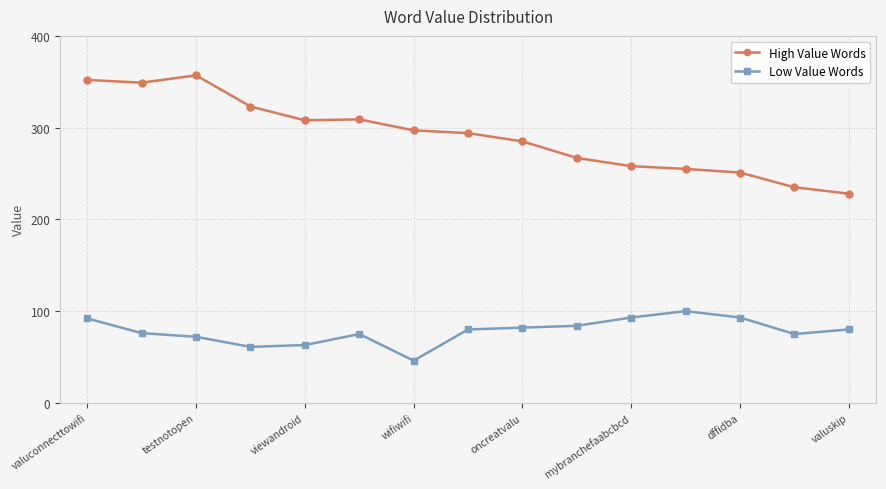

What is the smallest value displayed?

46